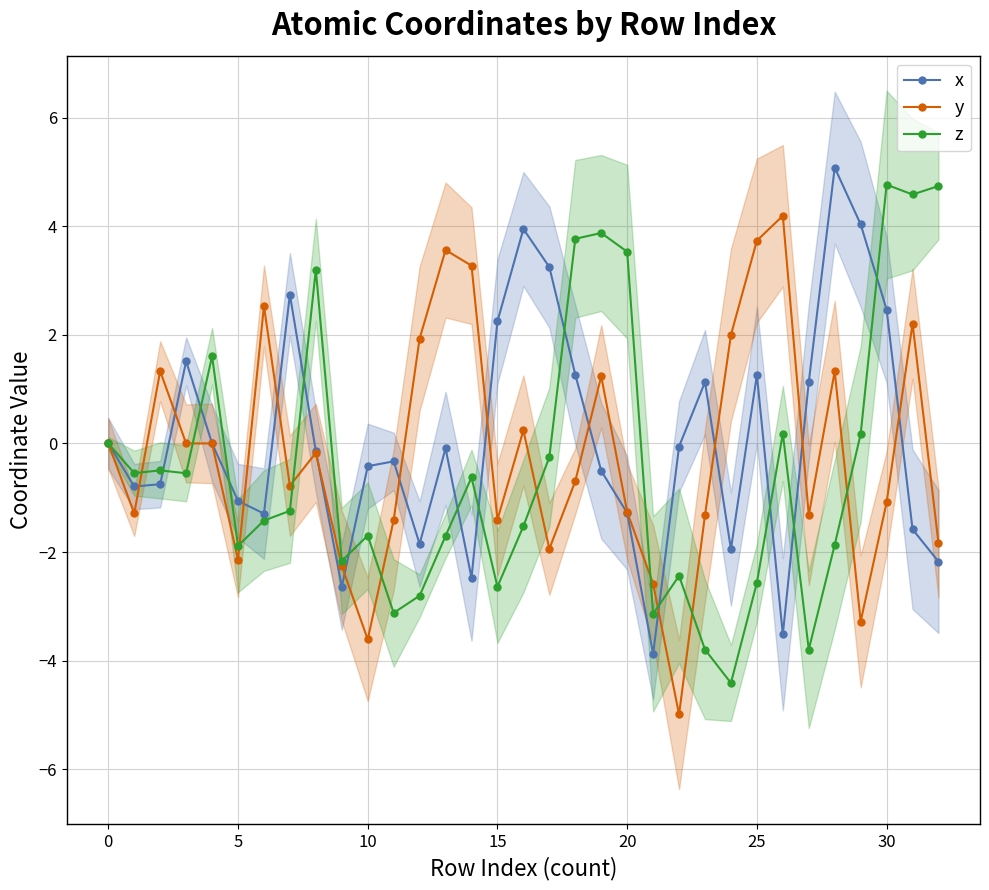

What is the smallest value displayed?

-5.0